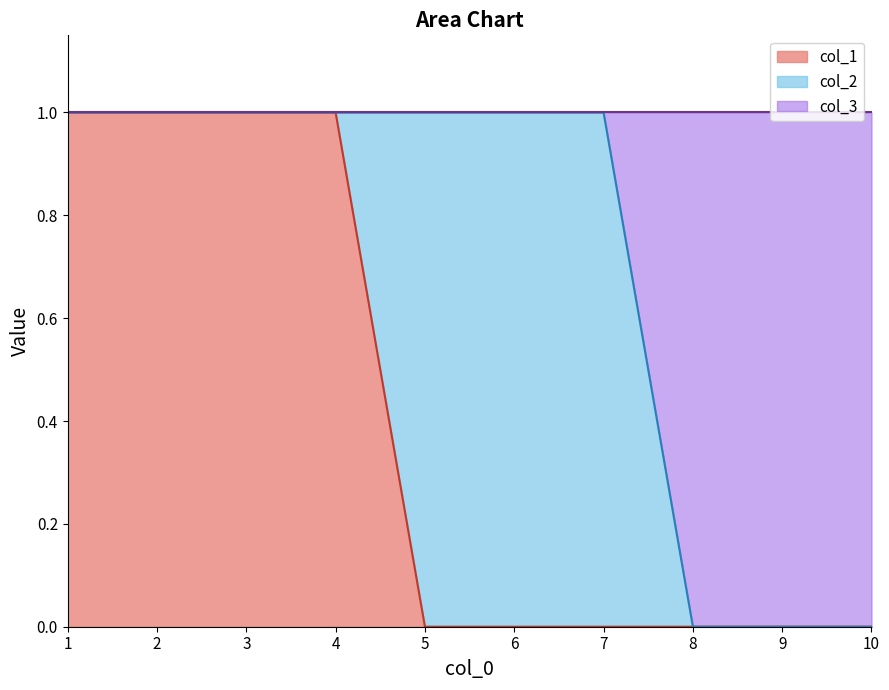

Is it true that col_3 equals 0 at 8?

False